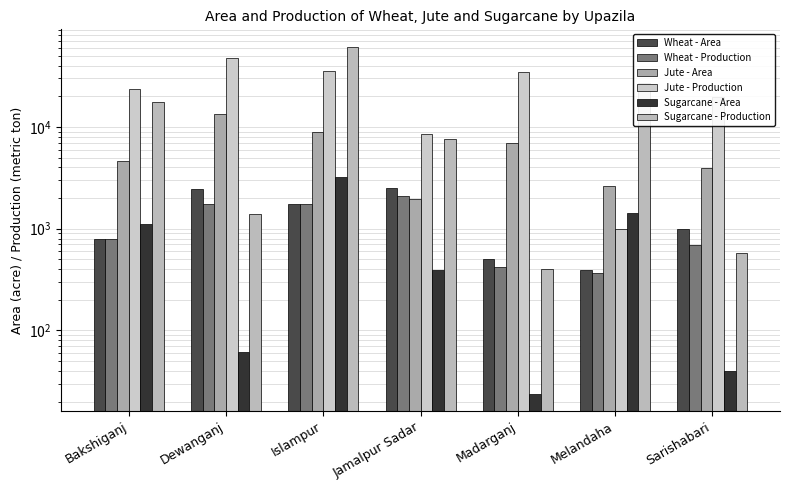

What is the label of the 2nd bar from the right?

Melandaha